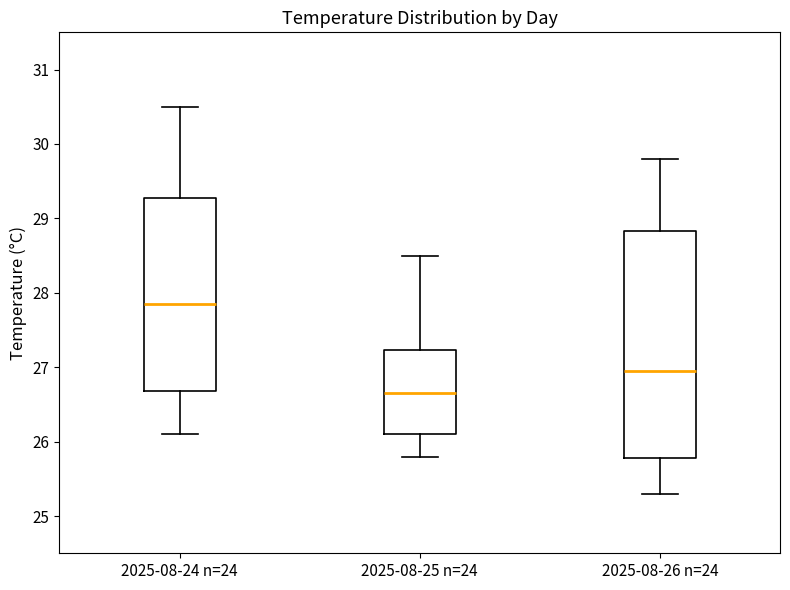

Which box is the tallest, from its lower edge to its upper edge?

2025-08-26 n=24